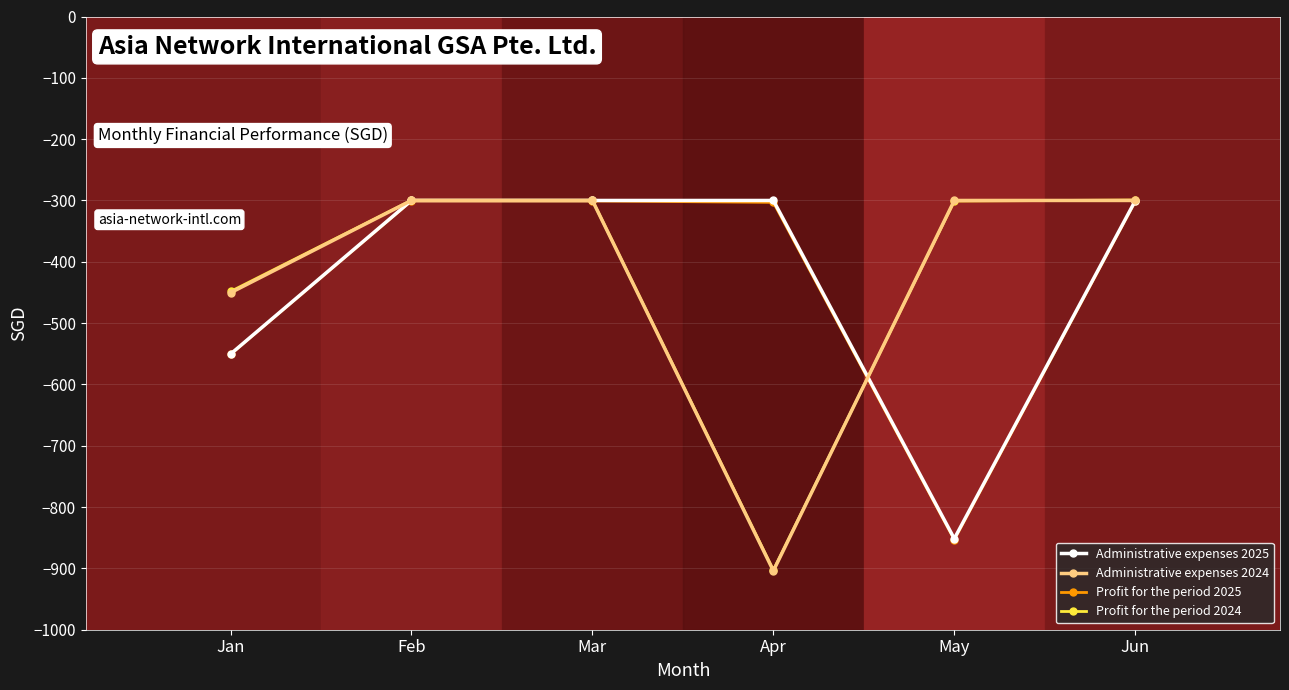

Is the value of Profit for the period 2025 at May greater than the value of Administrative expenses 2025 at Apr?

No